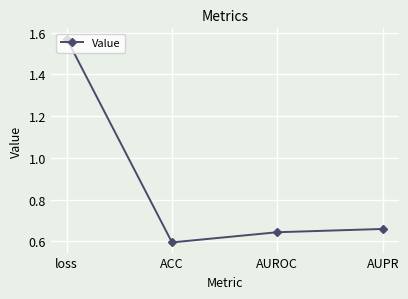

At which category does the data reach its first local valley?

ACC